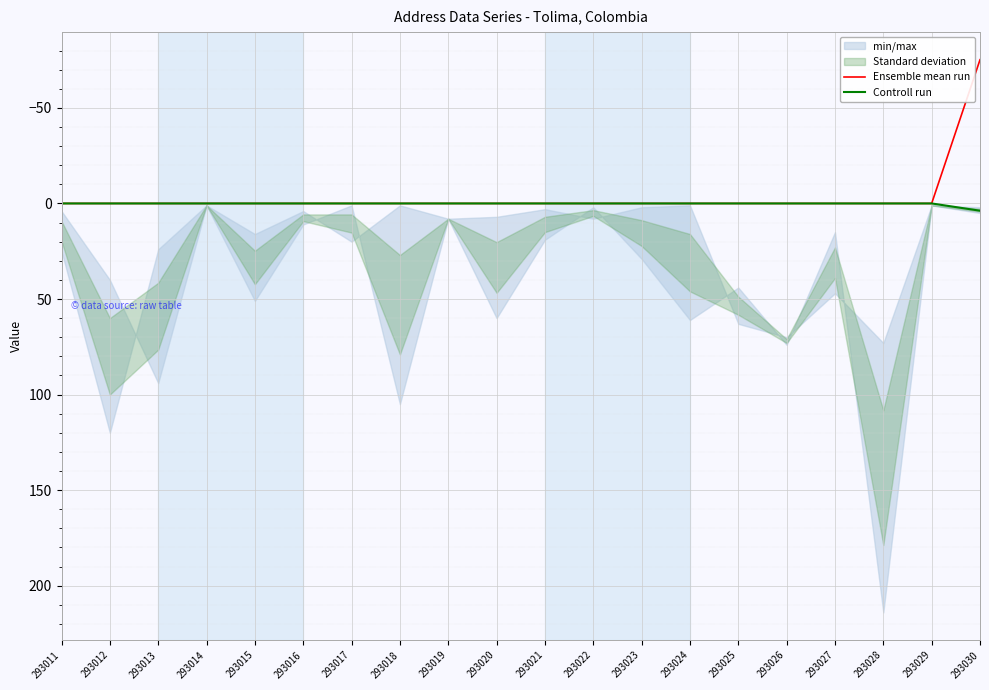

At 293029, list the series in order from largest to smallest.

Ensemble mean run, Controll run